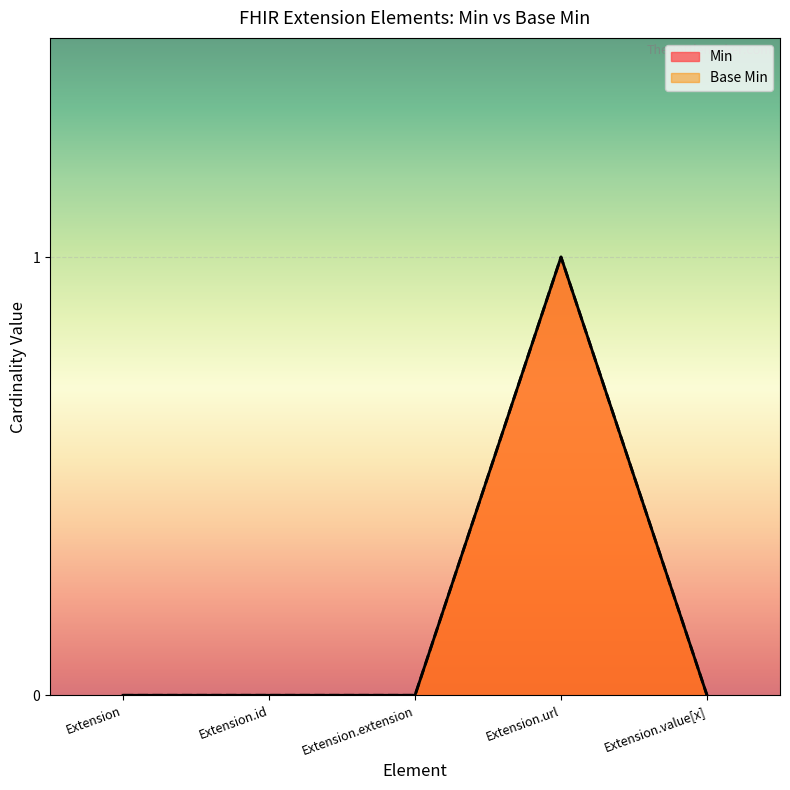

In Base Min, how many points are higher than both neighbors (excluding endpoints)?

1